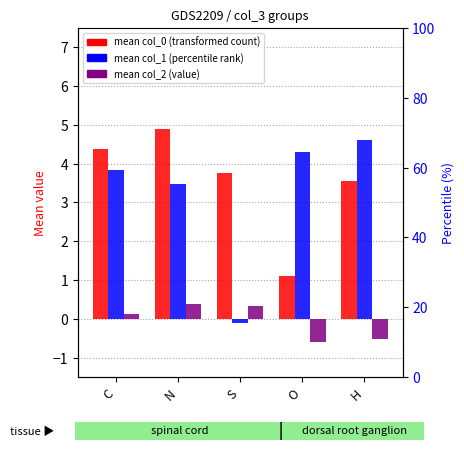

What is the sum of the mean_col_1 values at S and O?

4.2